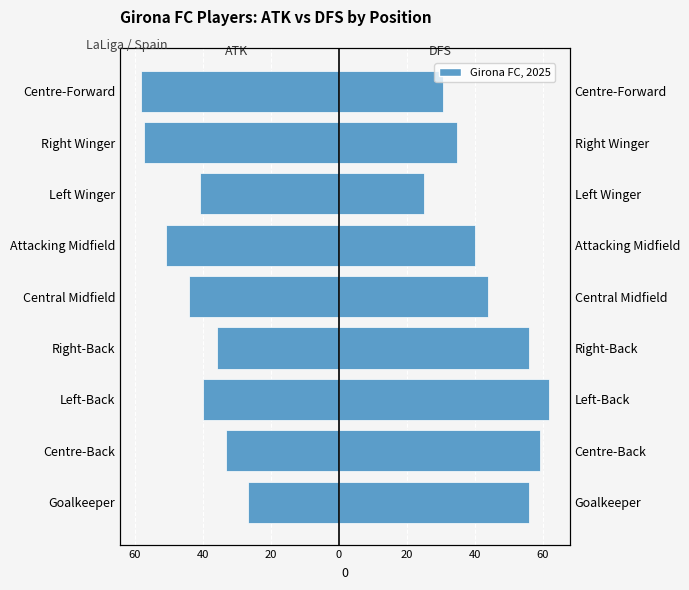

Rank the series by their maximum value, from highest to lowest.

DFS, ATK